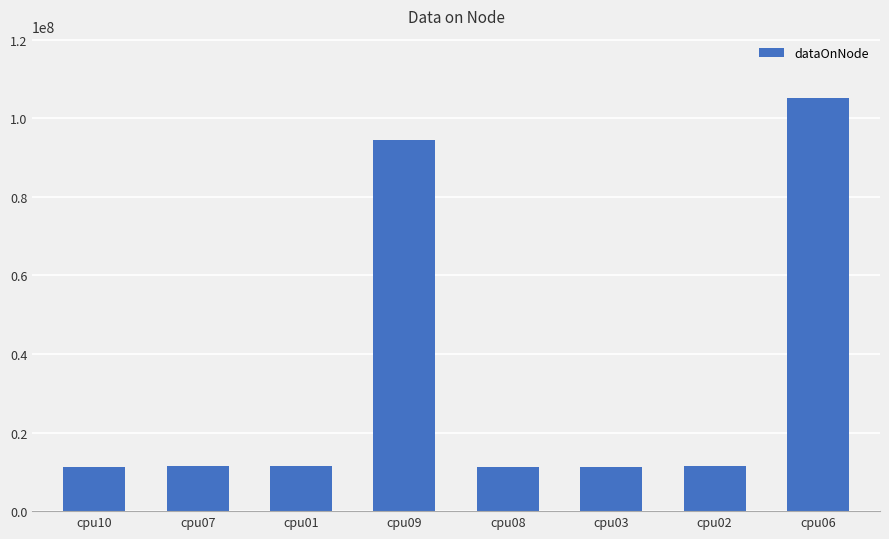

How many values are below 11519132?

4